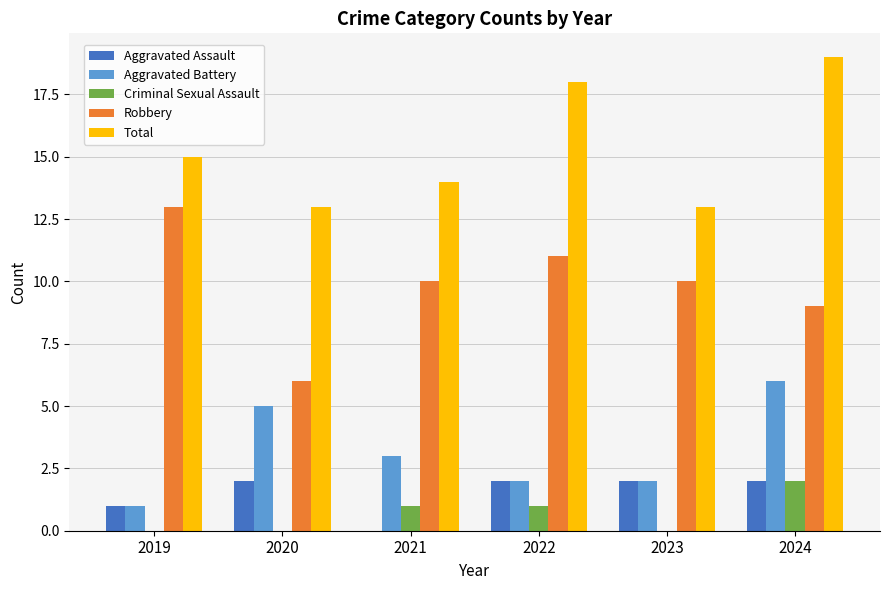

What is the sum of the Aggravated Battery values at 2023 and 2019?

3